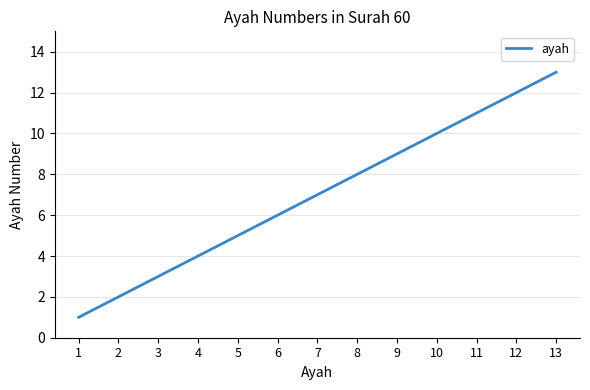

What is the difference between the maximum and minimum values?

12